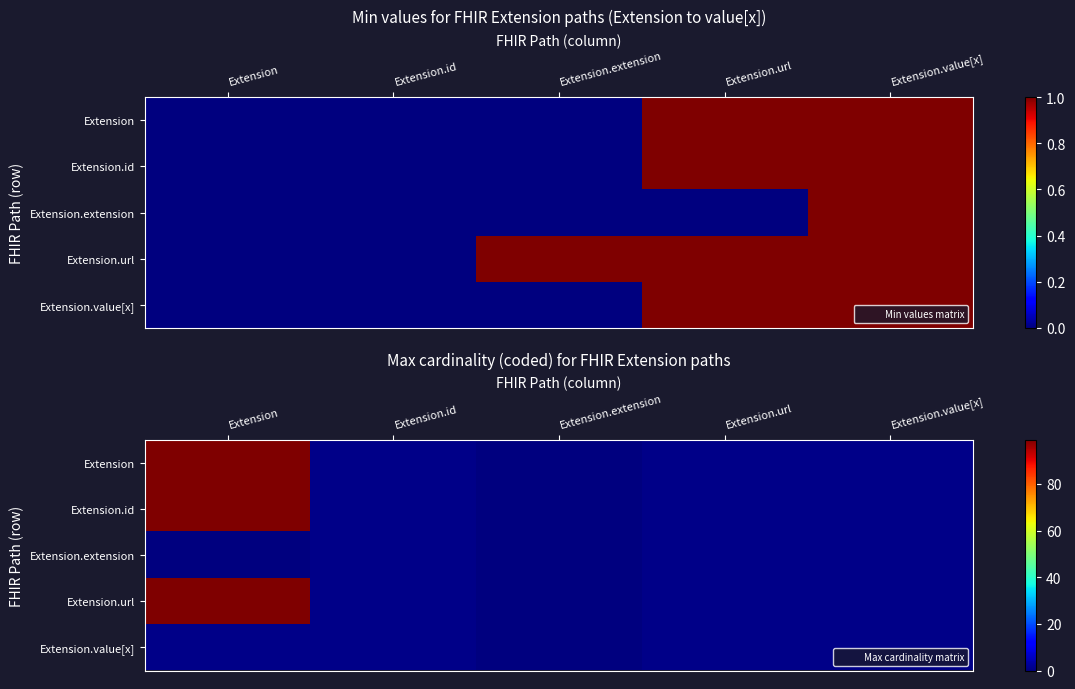

Between Extension and Extension.url, which is larger?

Extension